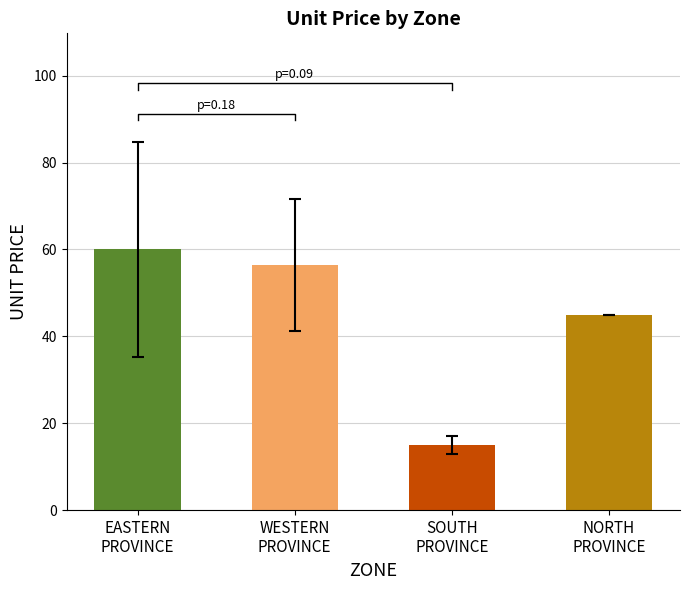

Between EASTERN
PROVINCE and SOUTH
PROVINCE, which is larger?

EASTERN
PROVINCE